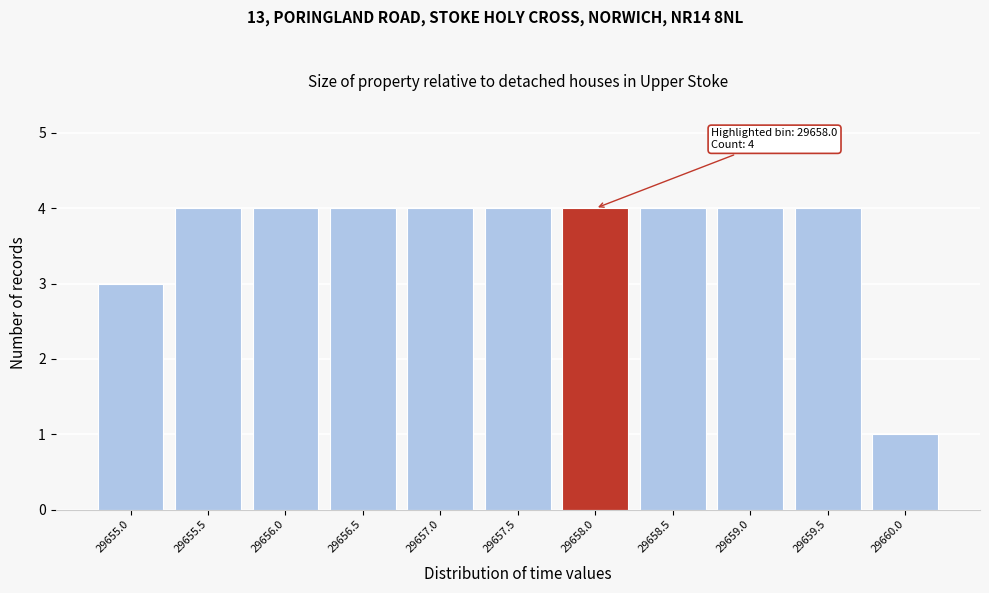

Reading right to left, extract all data points from this chart.

1	4	4	4	4	4	4	4	4	4	3